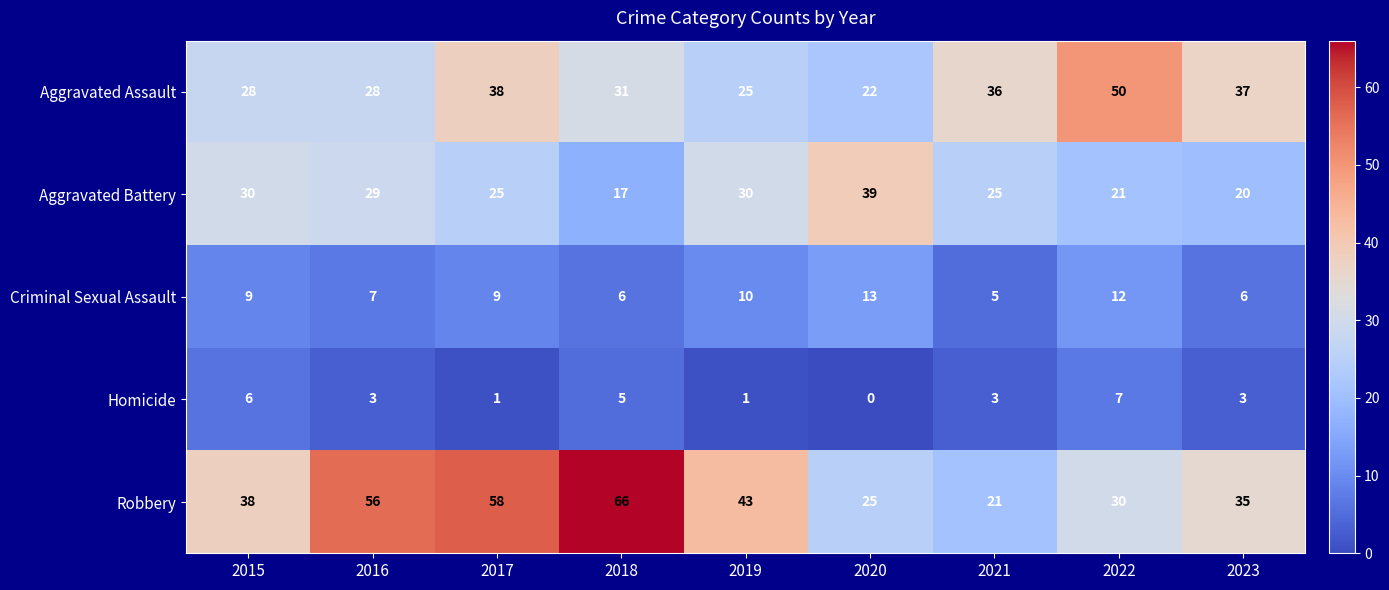

What is the average value of the Criminal Sexual Assault series?

9